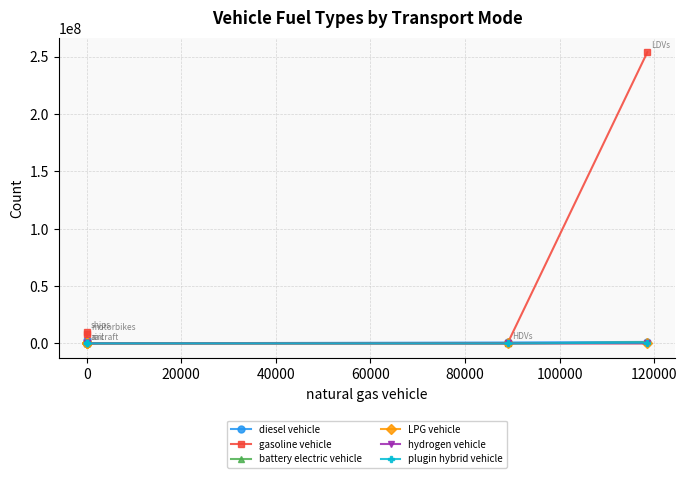

What are all the series names shown in the legend?

diesel vehicle, gasoline vehicle, battery electric vehicle, LPG vehicle, hydrogen vehicle, plugin hybrid vehicle